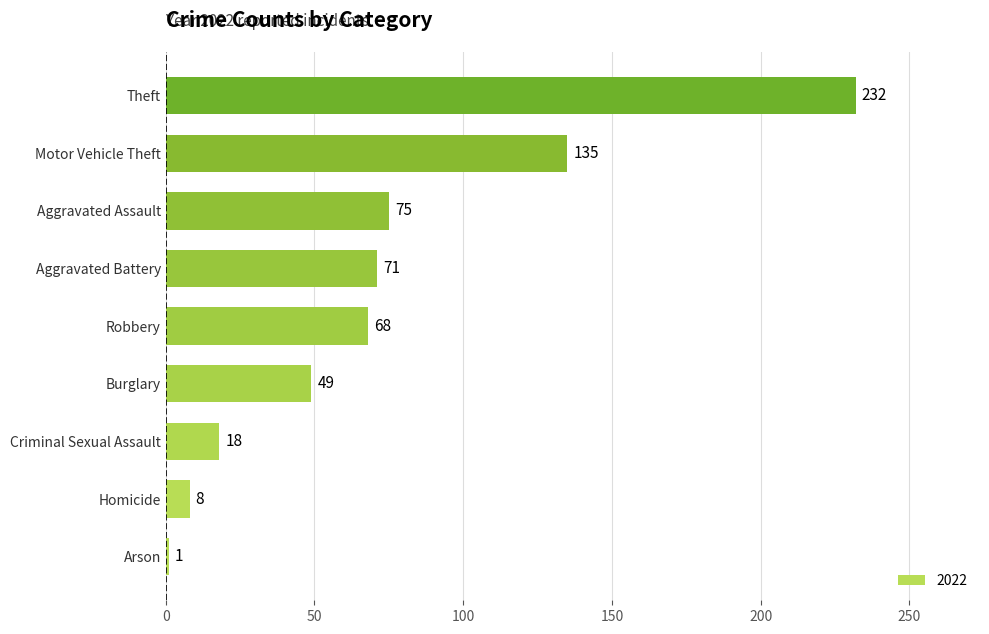

What is the sum of the values at Homicide and Aggravated Assault?

83